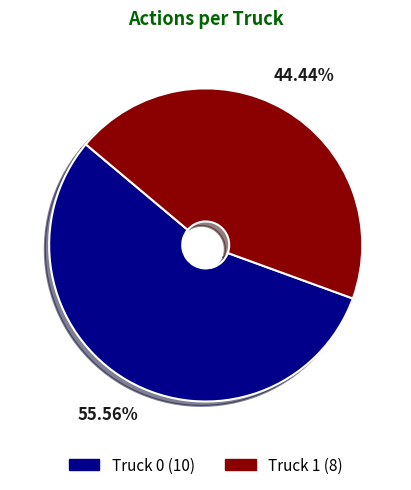

True or false: Truck 1 accounts for 44% of the total.

True